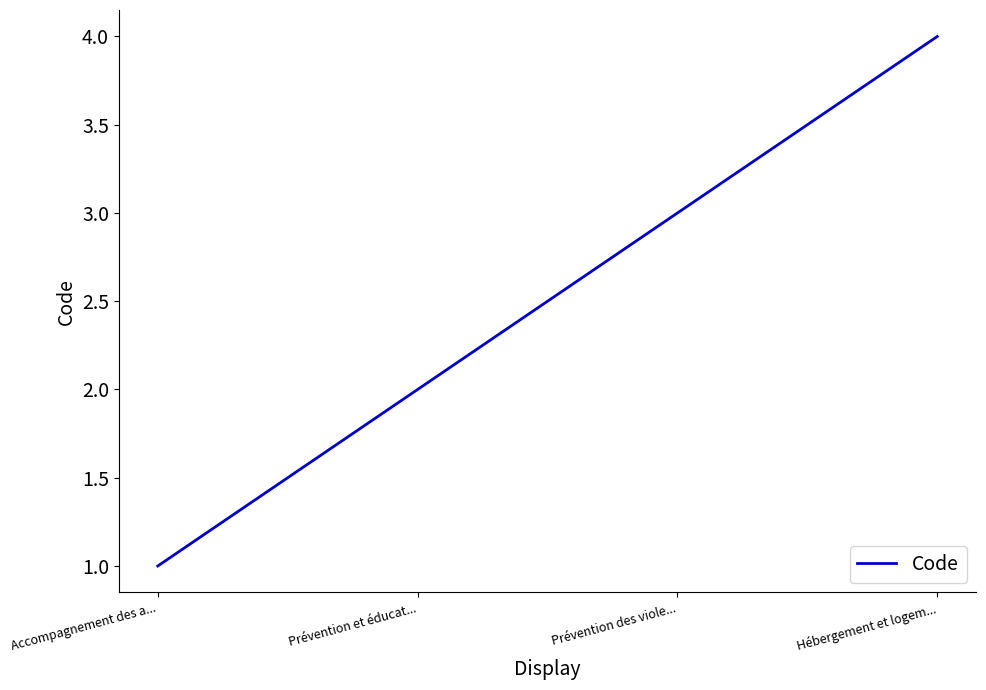

The value at Accompagnement des a... is 1. True or false?

True